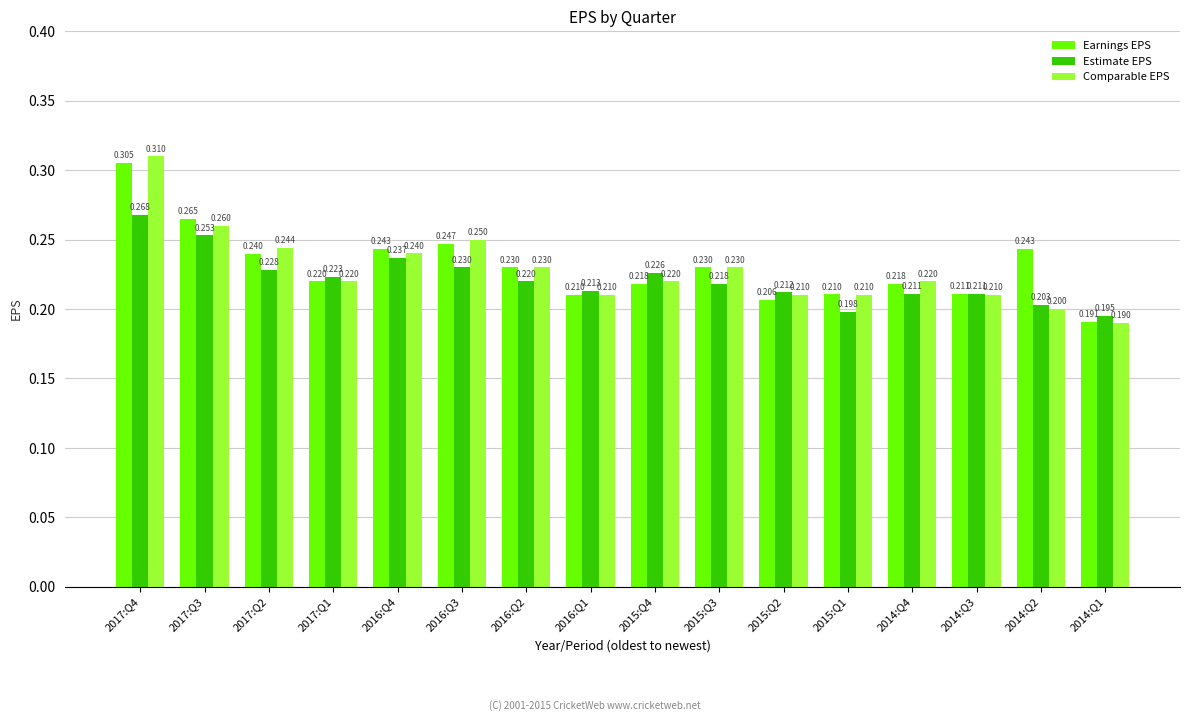

Which series changed the most between 2016:Q1 and 2014:Q1?

Comparable EPS